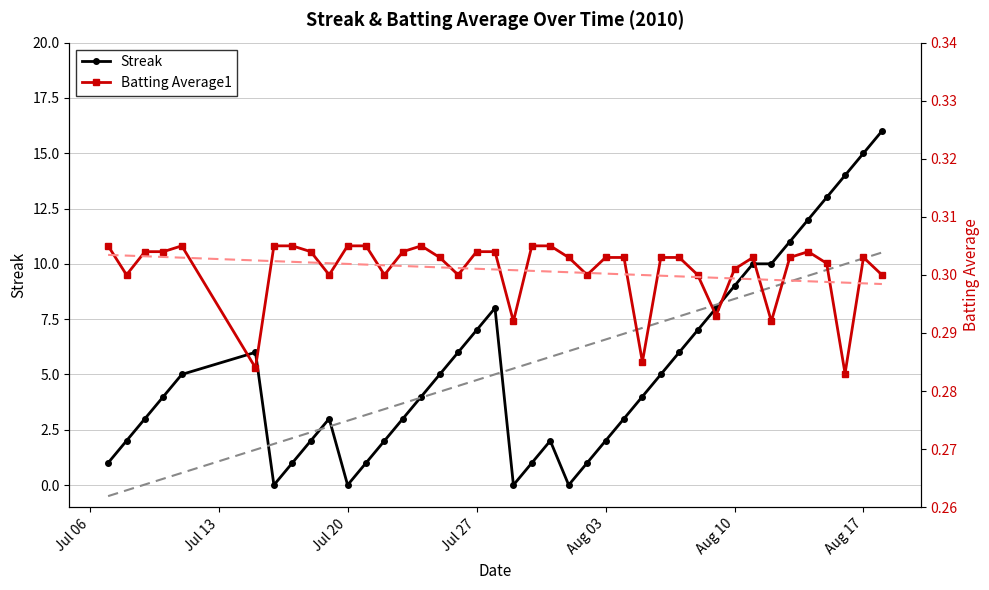

In Batting Average1, how many points are higher than both neighbors (excluding endpoints)?

5